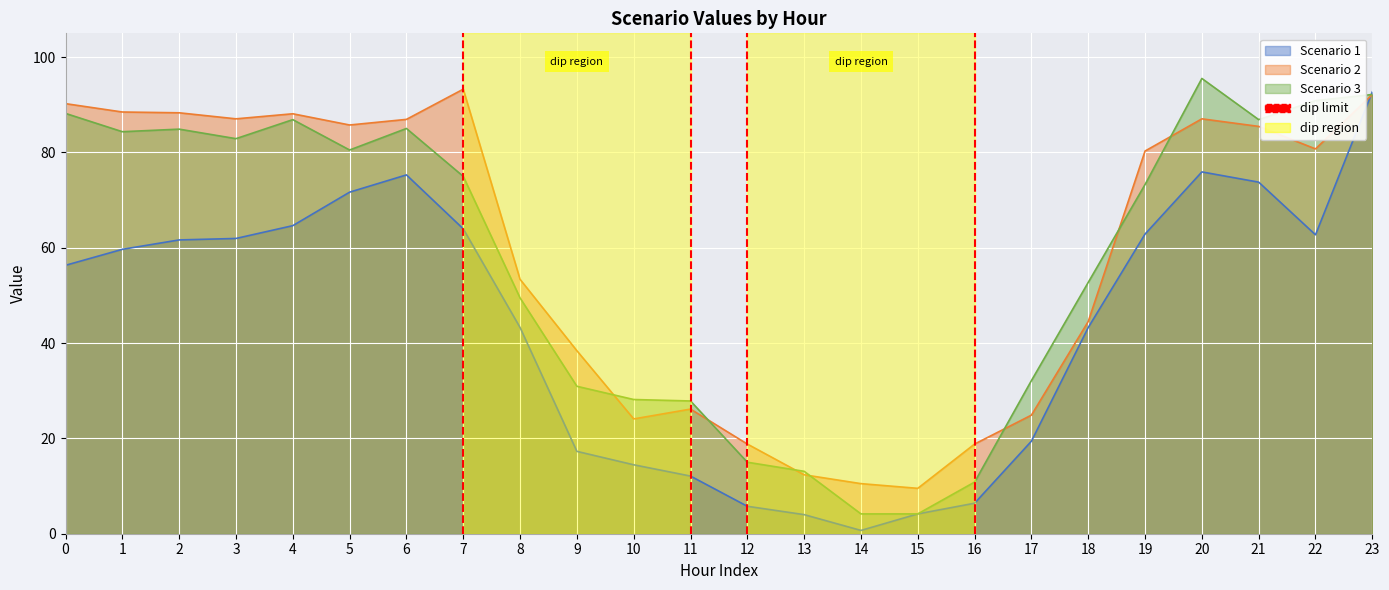

How many series are shown in this chart?

3